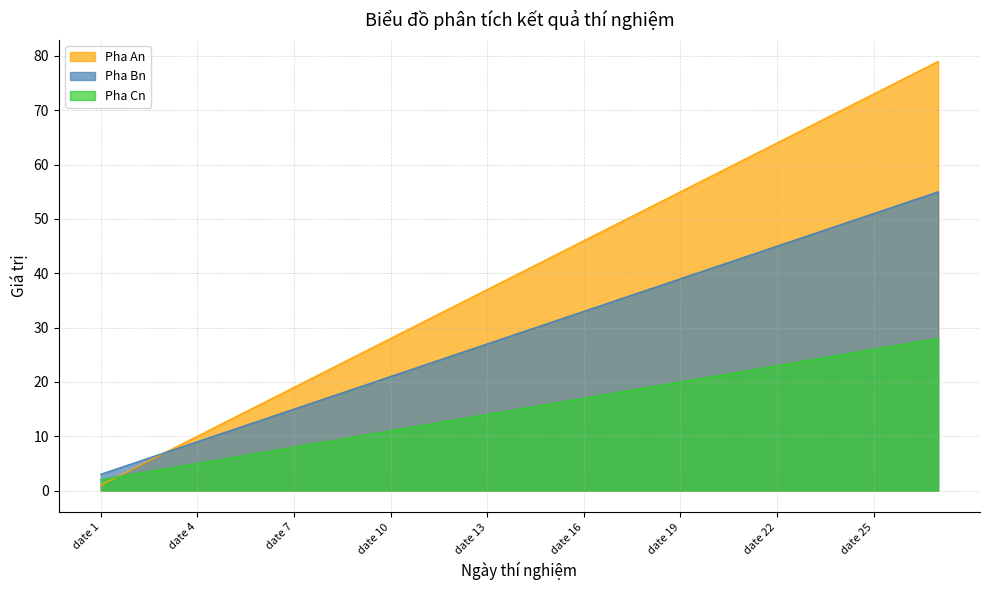

Which category has the lowest value in the Pha An series?

date 1